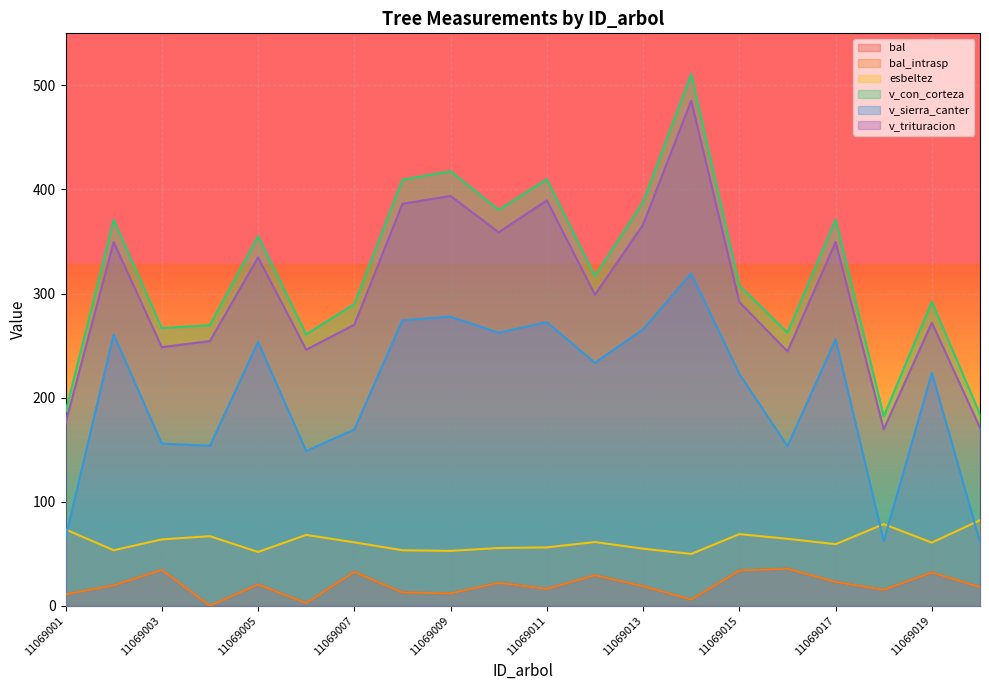

Reading left to right, transcribe all the data shown in this chart.

bal: 11069001=11.0	11069002=19.6	11069003=34.4	11069004=0.0	11069005=20.4	11069006=2.5	11069007=32.6	11069008=12.8	11069009=11.9	11069010=22.1	11069011=16.3	11069012=29.3	11069013=18.8	11069014=6.0	11069015=33.8	11069016=35.6	11069017=22.9	11069018=15.4	11069019=31.9	11069020=17.9
bal_intrasp: 11069001=11.0	11069002=19.6	11069003=34.4	11069004=0.0	11069005=20.4	11069006=2.5	11069007=32.6	11069008=12.8	11069009=11.9	11069010=22.1	11069011=16.3	11069012=29.3	11069013=18.8	11069014=6.0	11069015=33.8	11069016=35.6	11069017=22.9	11069018=15.4	11069019=31.9	11069020=17.9
esbeltez: 11069001=73.3	11069002=53.3	11069003=63.7	11069004=66.8	11069005=51.7	11069006=68.0	11069007=60.9	11069008=53.3	11069009=52.7	11069010=55.5	11069011=56.1	11069012=61.2	11069013=54.8	11069014=49.8	11069015=68.8	11069016=64.3	11069017=59.2	11069018=78.4	11069019=60.7	11069020=82.2
v_con_corteza: 11069001=186.2	11069002=370.9	11069003=266.7	11069004=269.6	11069005=355.1	11069006=260.8	11069007=289.9	11069008=409.4	11069009=417.5	11069010=380.4	11069011=409.9	11069012=316.8	11069013=388.2	11069014=510.8	11069015=307.7	11069016=262.4	11069017=371.1	11069018=182.1	11069019=292.1	11069020=184.0
v_sierra_canter: 11069001=65.3	11069002=260.5	11069003=155.8	11069004=153.7	11069005=253.5	11069006=148.7	11069007=169.3	11069008=274.3	11069009=277.8	11069010=262.3	11069011=272.5	11069012=233.4	11069013=265.7	11069014=319.2	11069015=222.7	11069016=153.3	11069017=256.0	11069018=62.3	11069019=223.7	11069020=61.3
v_trituracion: 11069001=175.5	11069002=349.3	11069003=248.4	11069004=254.3	11069005=334.7	11069006=246.0	11069007=270.0	11069008=386.2	11069009=393.8	11069010=358.8	11069011=389.5	11069012=298.8	11069013=366.1	11069014=485.3	11069015=291.8	11069016=244.4	11069017=349.4	11069018=169.6	11069019=272.1	11069020=170.9